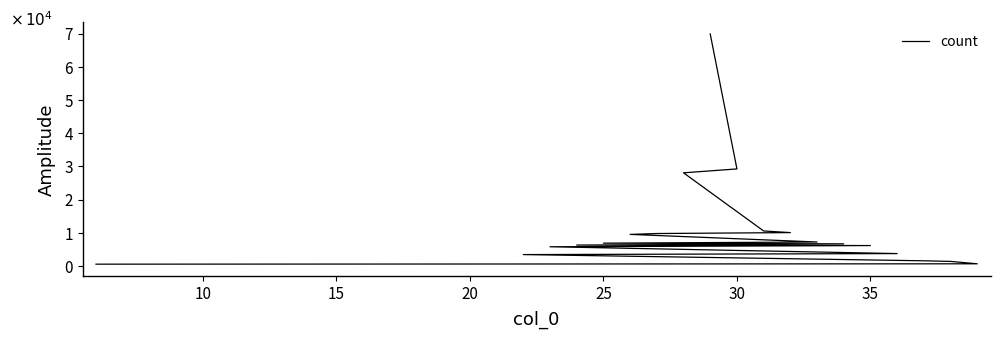

What is the smallest value displayed?

567